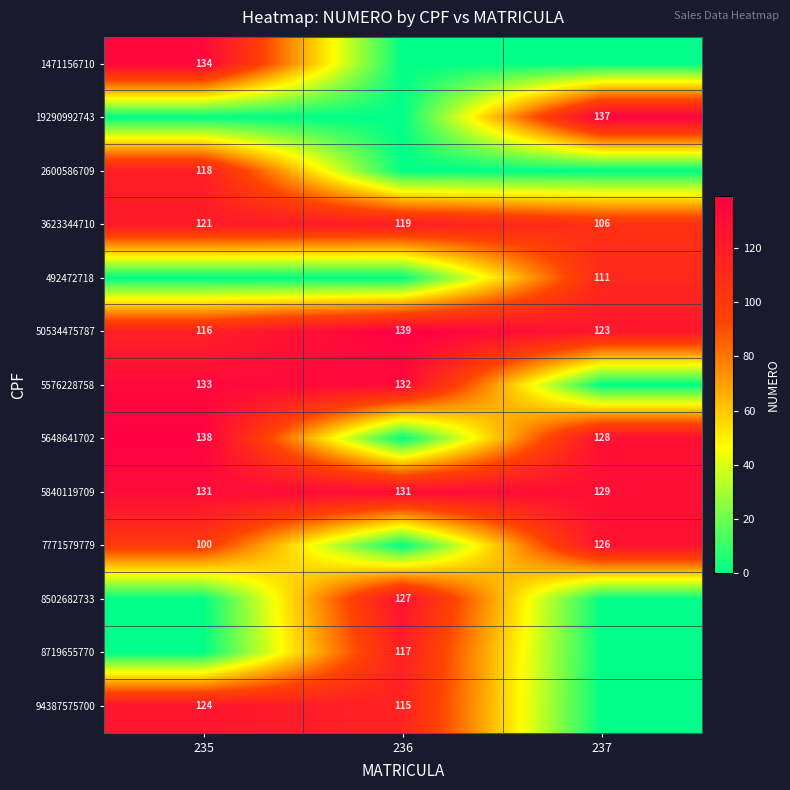

Count the 5840119709 values in the range 129 to 131.

3